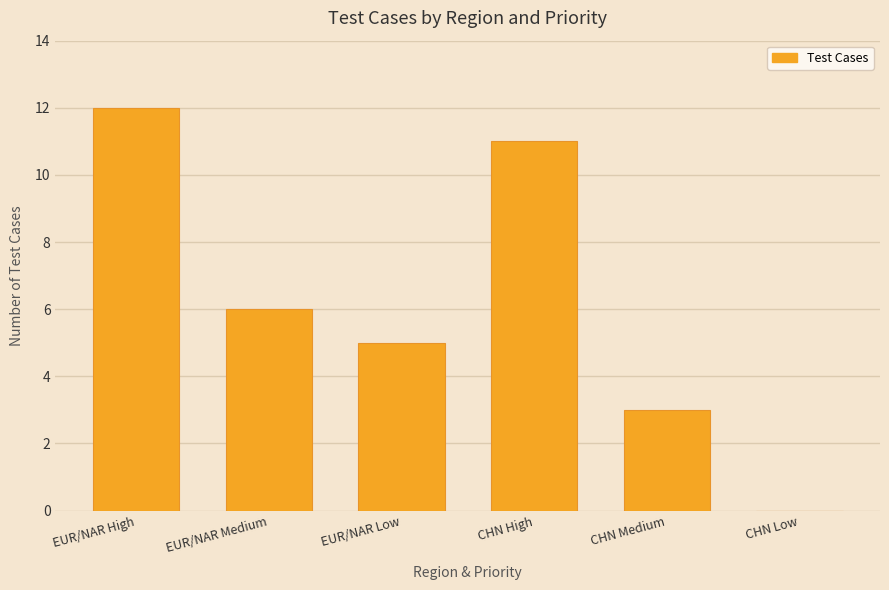

The chart shows a value of 0 at CHN Low. True or false?

True